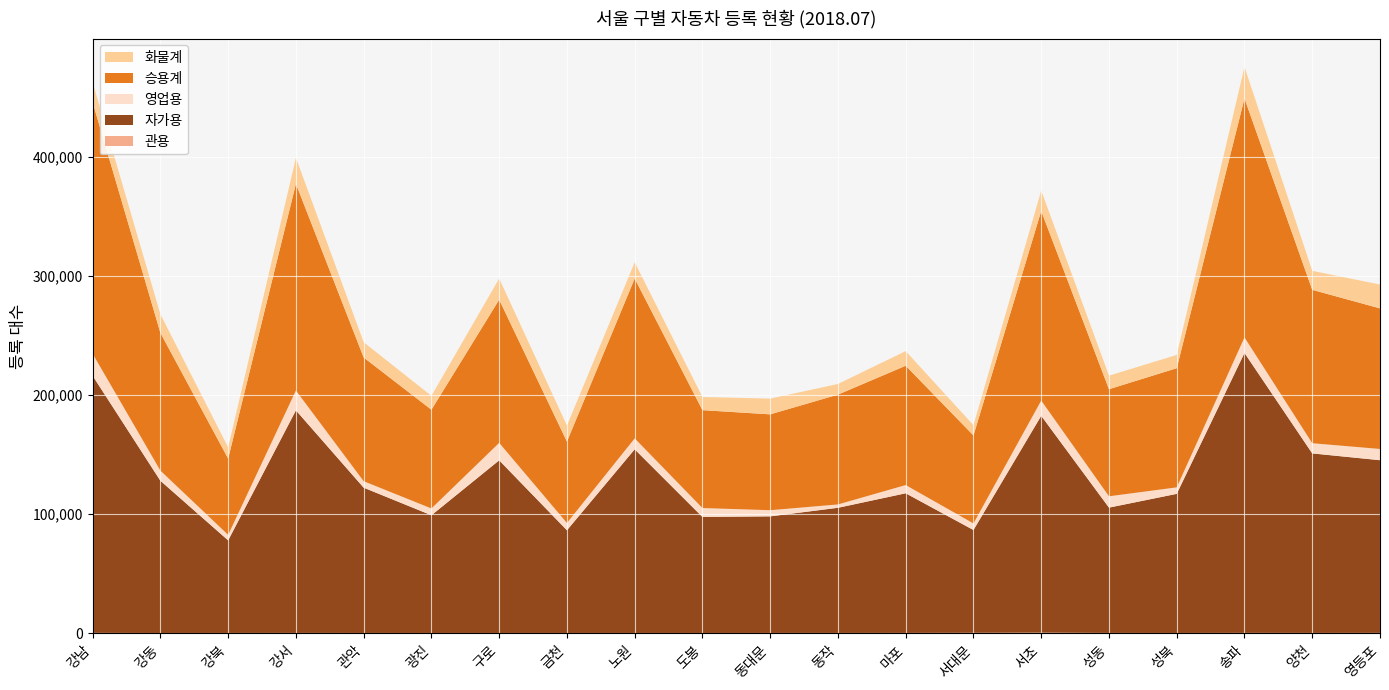

Reading left to right, transcribe all the data shown in this chart.

관용: 강남=375	강동=254	강북=300	강서=325	관악=299	광진=275	구로=280	금천=117	노원=291	도봉=256	동대문=310	동작=303	마포=331	서대문=432	서초=581	성동=324	성북=283	송파=369	양천=329	영등포=359
자가용: 강남=215815	강동=127826	강북=77727	강서=186872	관악=121977	광진=98845	구로=144943	금천=86409	노원=154188	도봉=97424	동대문=97884	동작=105087	마포=117229	서대문=86299	서초=182034	성동=105206	성북=116806	송파=234999	양천=150713	영등포=144971
영업용: 강남=18478	강동=8494	강북=4630	강서=16626	관악=5406	광진=5691	구로=14660	금천=6103	노원=9165	도봉=7486	동대문=5173	동작=2806	마포=6891	서대문=5514	서초=12774	성동=9499	성북=5442	송파=13026	양천=8544	영등포=9436
승용계: 강남=211045	강동=115673	강북=64020	강서=173555	관악=103875	광진=82888	구로=120210	금천=68344	노원=134202	도봉=82186	동대문=80458	동작=92196	마포=100184	서대문=73868	서초=159139	성동=89898	성북=100040	송파=200661	양천=128764	영등포=118016
화물계: 강남=16710	강동=15616	강북=9422	강서=21853	관악=12828	광진=11669	구로=17758	금천=13437	노원=13633	도봉=11046	동대문=13224	동작=8938	마포=12280	서대문=8620	서초=17203	성동=11376	성북=11137	송파=26459	양천=15936	영등포=20046